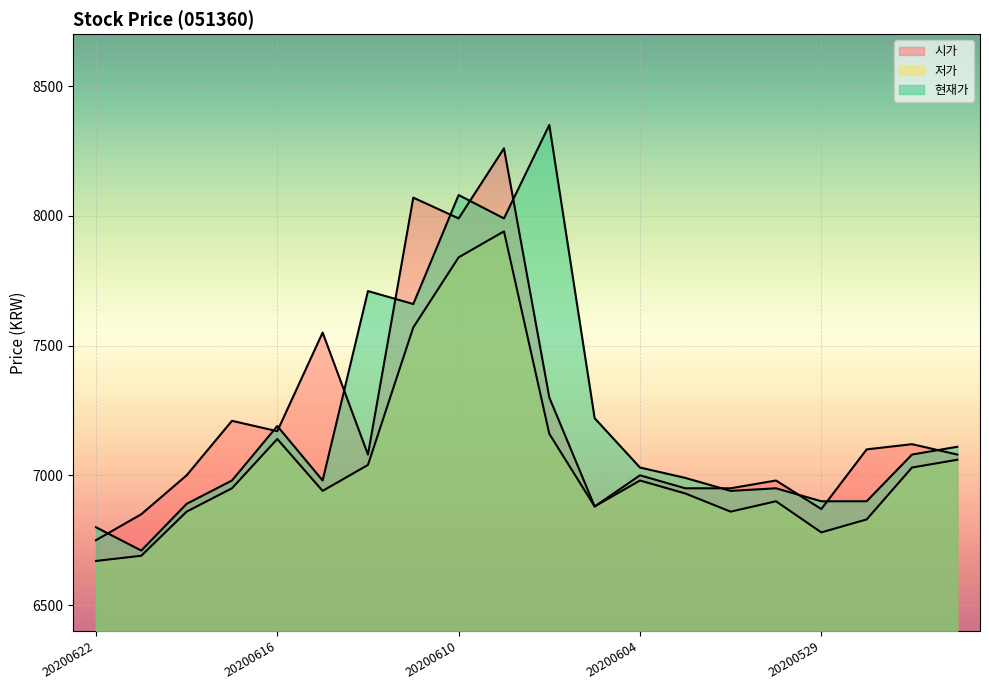

What is the sum of all 저가 values?

141050